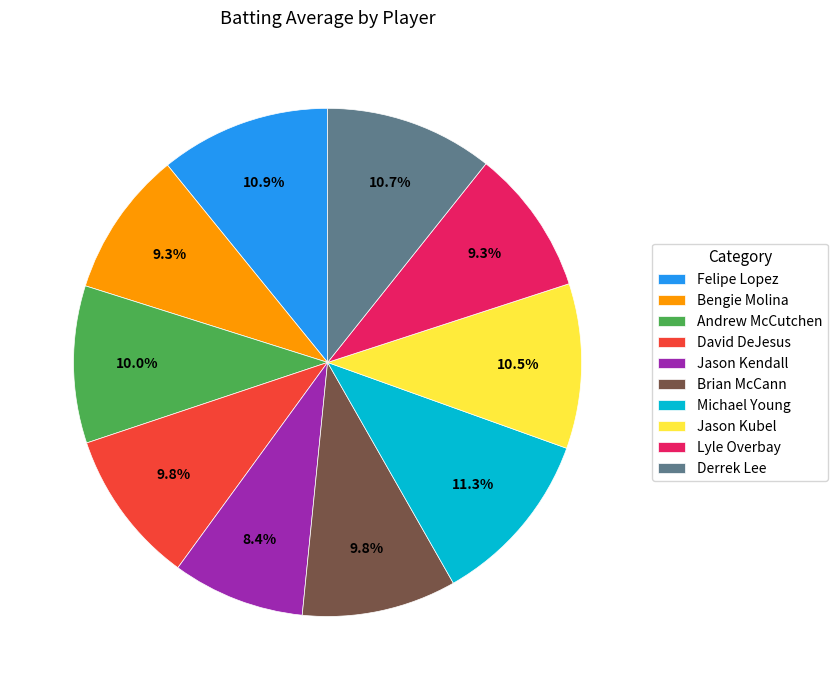

To the nearest percent, what is the difference between the largest and smallest slice percentages?

3%